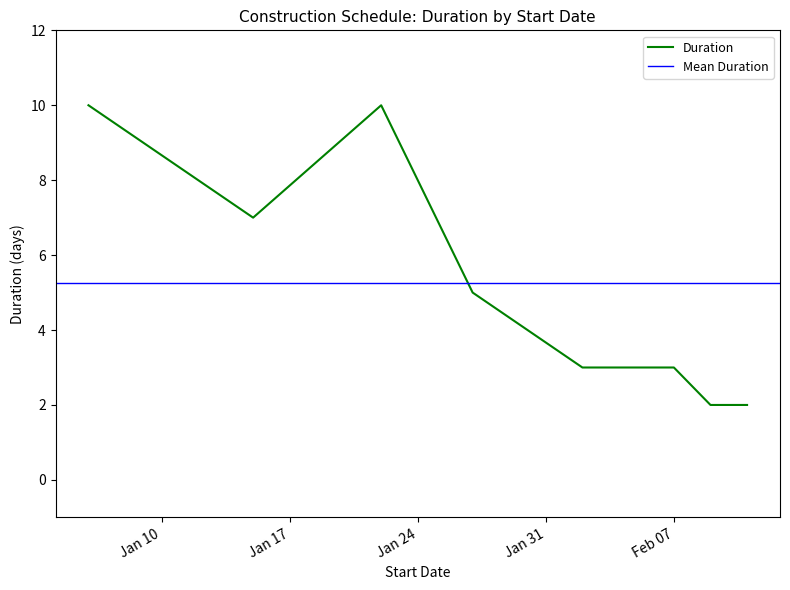

At which category does the data reach its first local peak?

2017-01-22